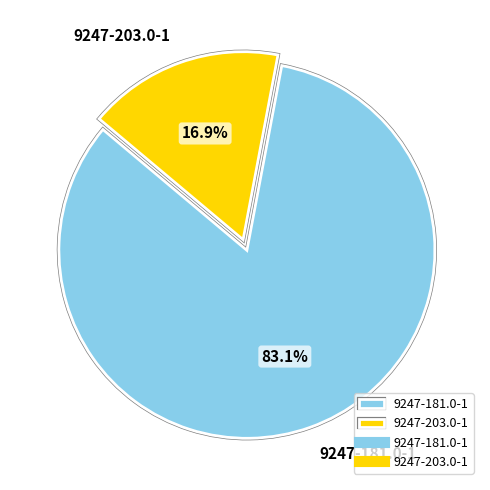

To the nearest percent, what is the difference between the 9247-203.0-1 and 9247-181.0-1 slice percentages?

66%